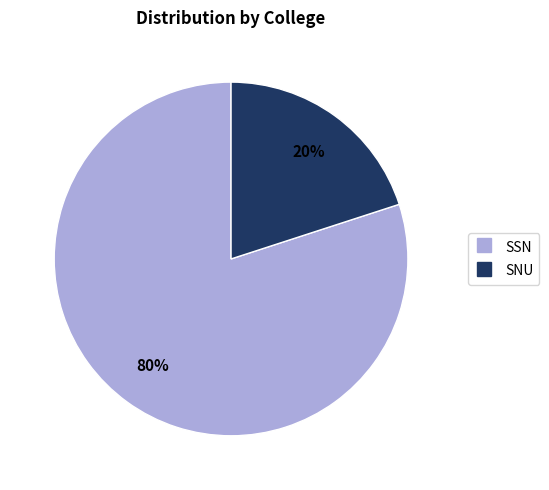

Rank the categories by value from lowest to highest.

SNU, SSN